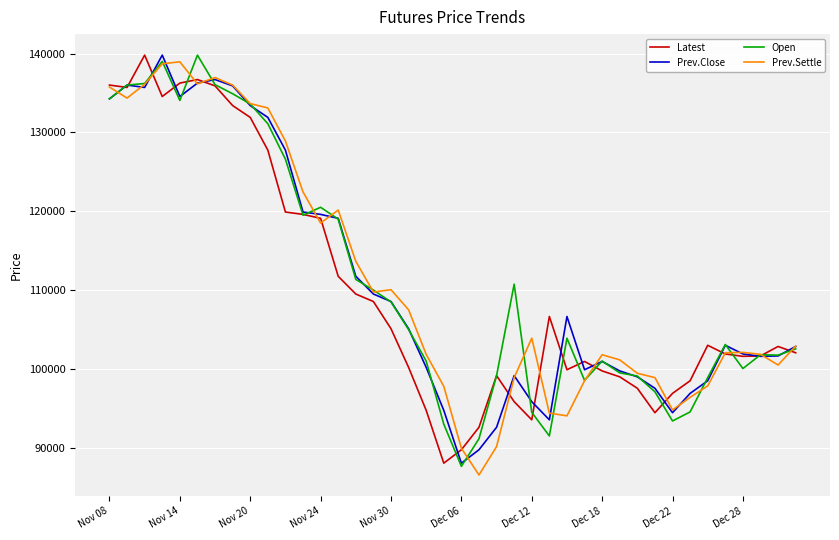

What is the minimum value shown in the chart?

86550